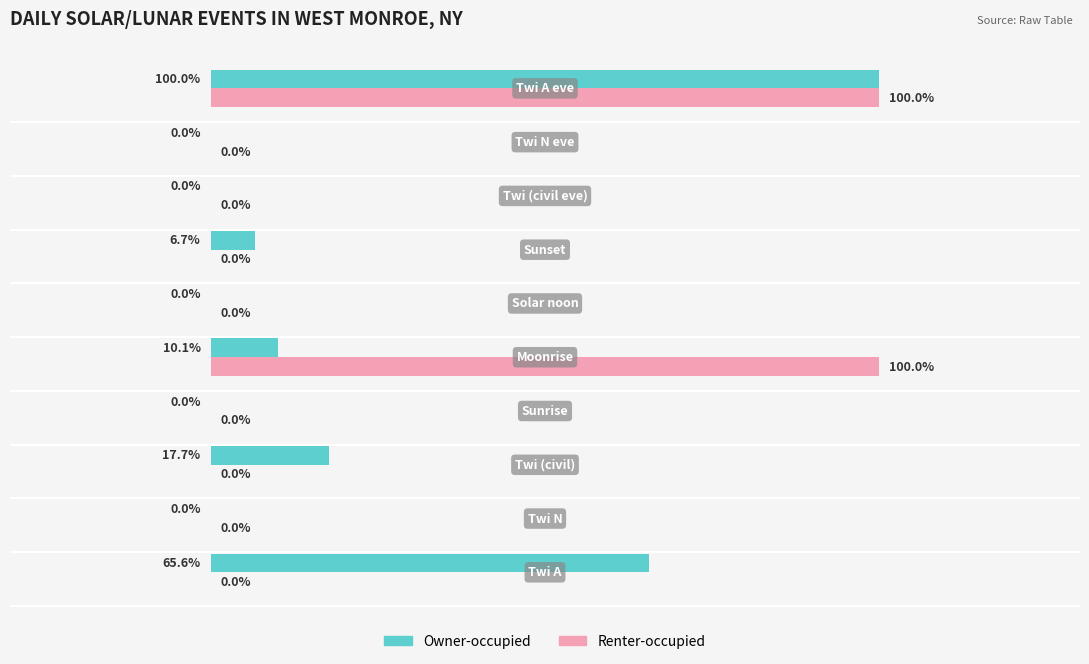

Which series has the largest total across all categories?

Owner-occupied